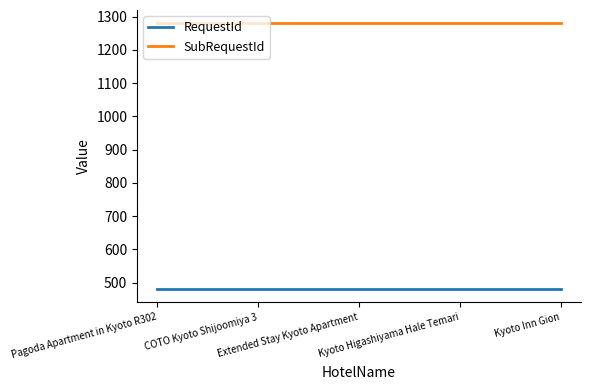

True or false: SubRequestId and RequestId intersect in this chart.

False